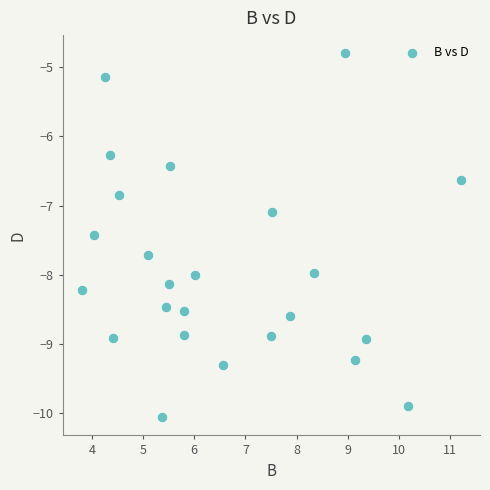

What is the range of X values (max minus min)?

7.4